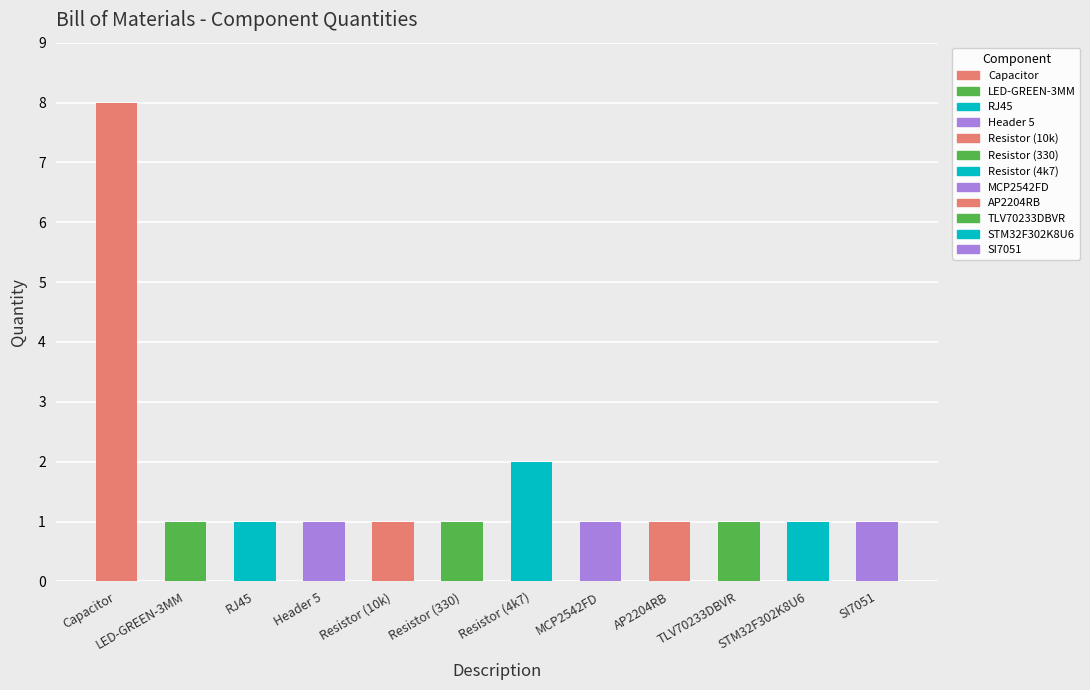

Is it true that the value at Capacitor is 14?

False